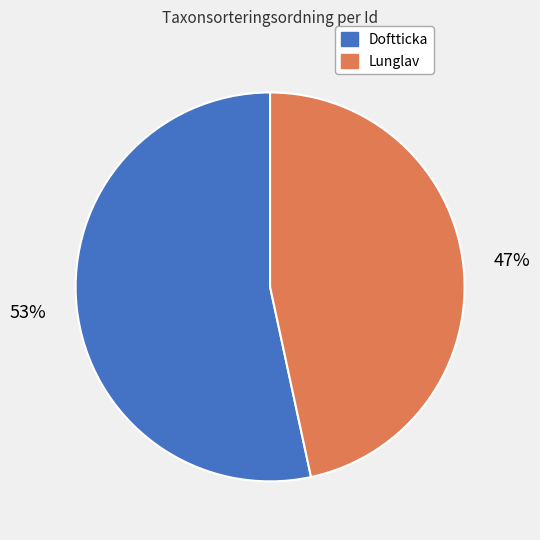

Which slice is the smallest?

Lunglav